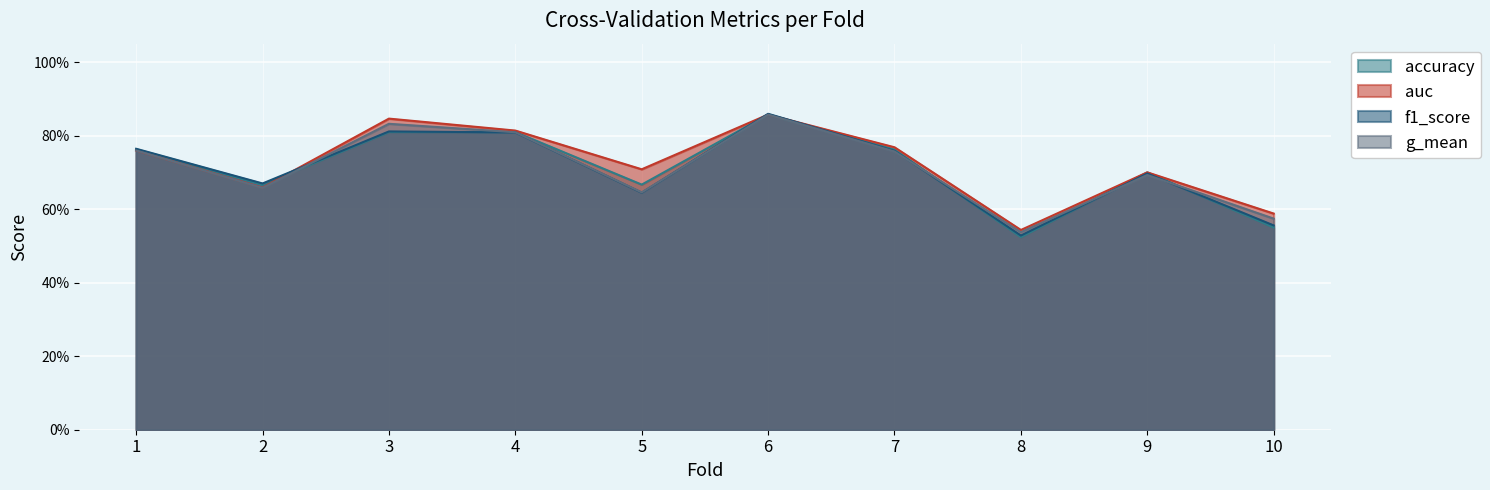

Which label corresponds to the largest value in the chart?

6